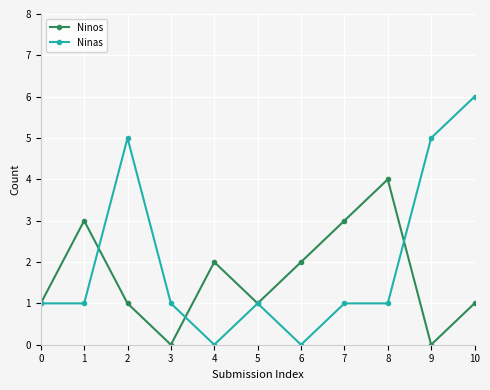

Count the number of data series in this chart.

2